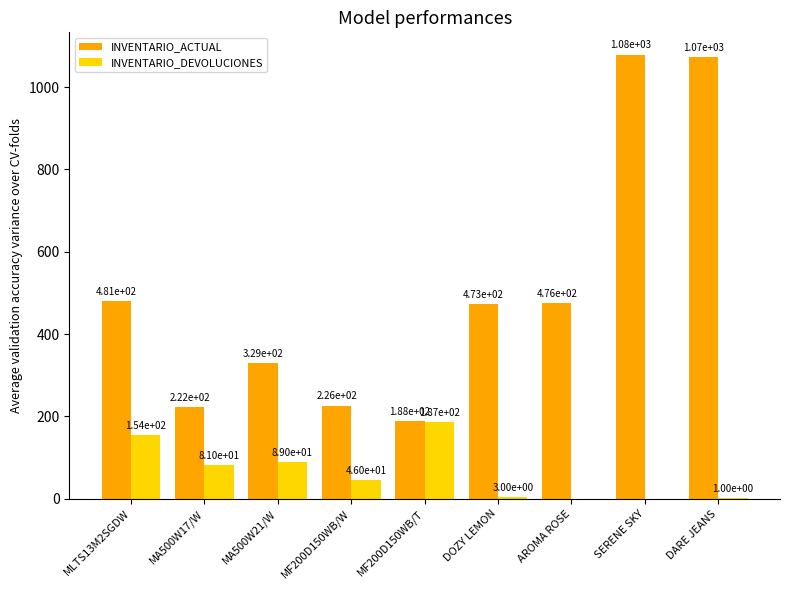

Between AROMA ROSE and SERENE SKY, which series saw the biggest shift?

INVENTARIO_ACTUAL